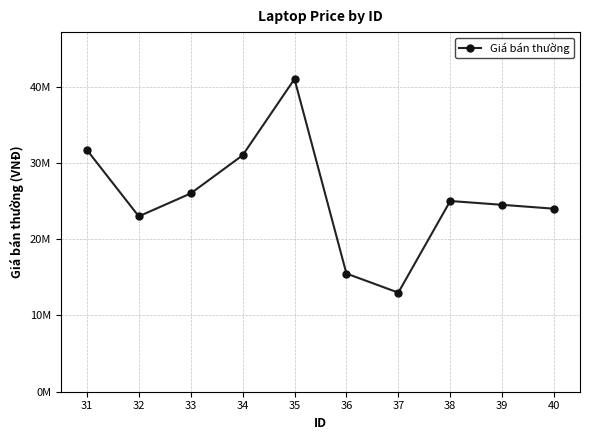

Which label corresponds to the smallest value in the chart?

37